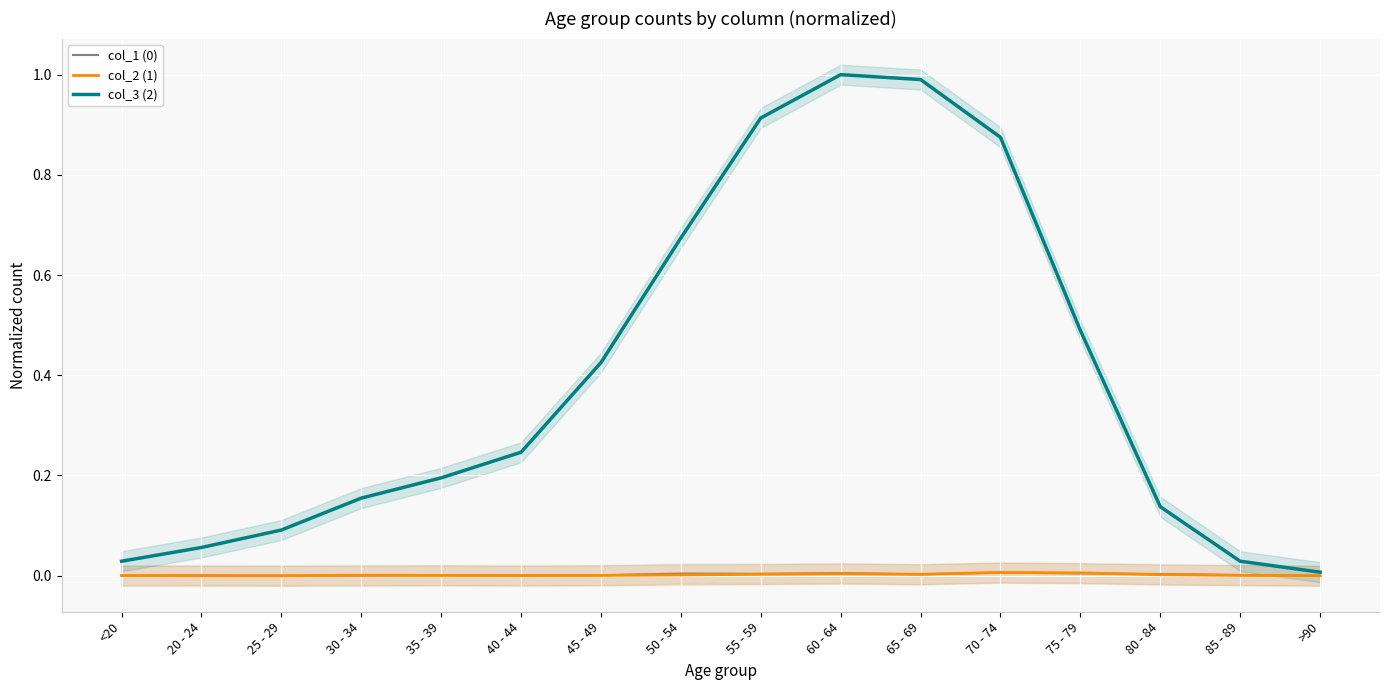

At which label does col_3 (2) reach its peak?

60 - 64